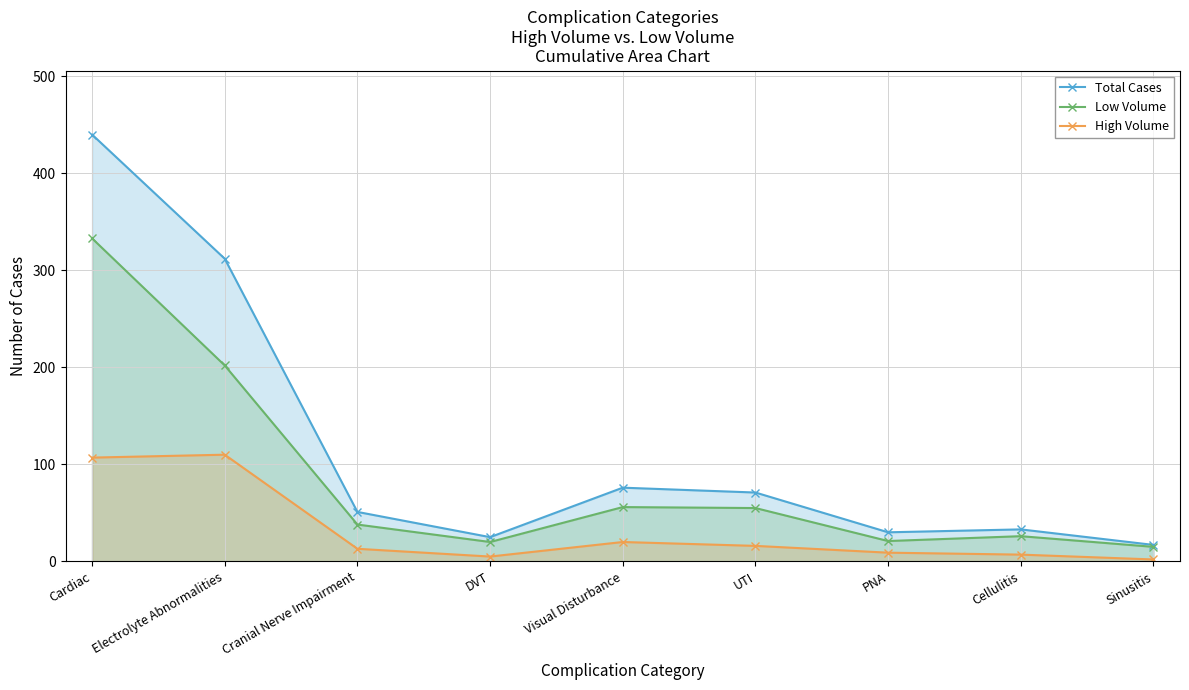

List the labels in order of Total Cases value, smallest first.

Sinusitis, DVT, PNA, Cellulitis, Cranial Nerve Impairment, UTI, Visual Disturbance, Electrolyte Abnormalities, Cardiac